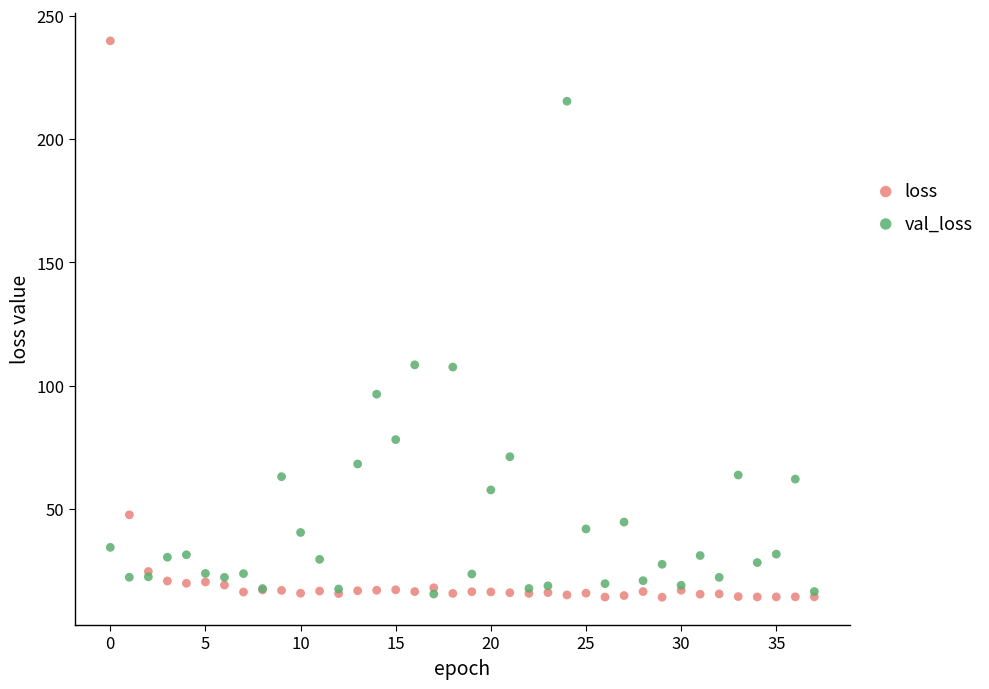

Which series reaches the maximum Y coordinate?

loss